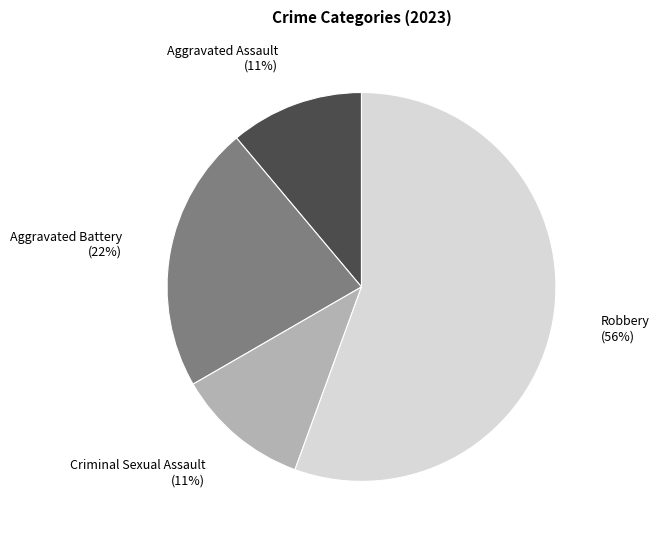

Is the sum of Aggravated Assault and Robbery greater than half?

Yes